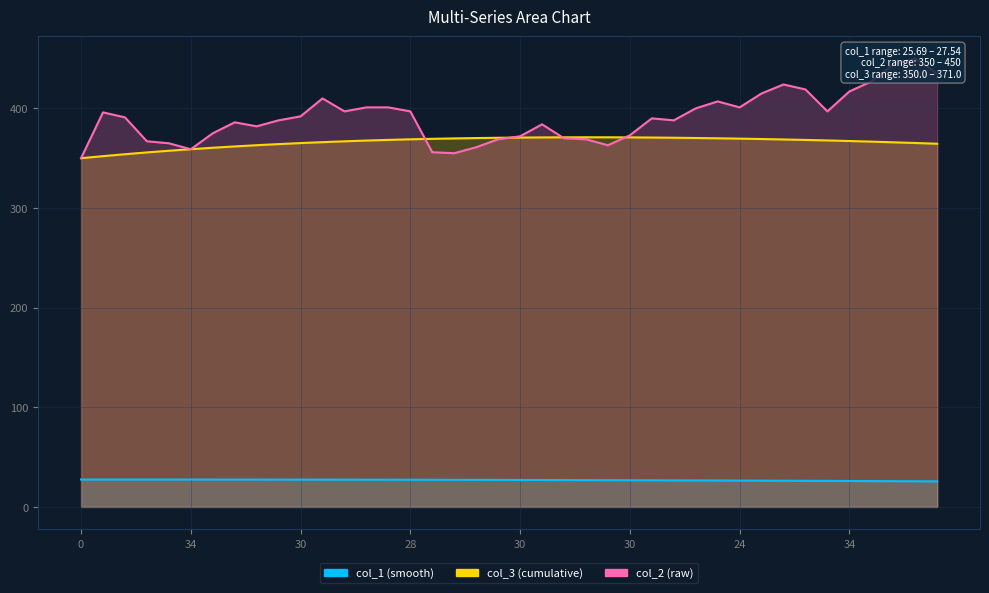

How many values in the col_2 series exceed 391?

19